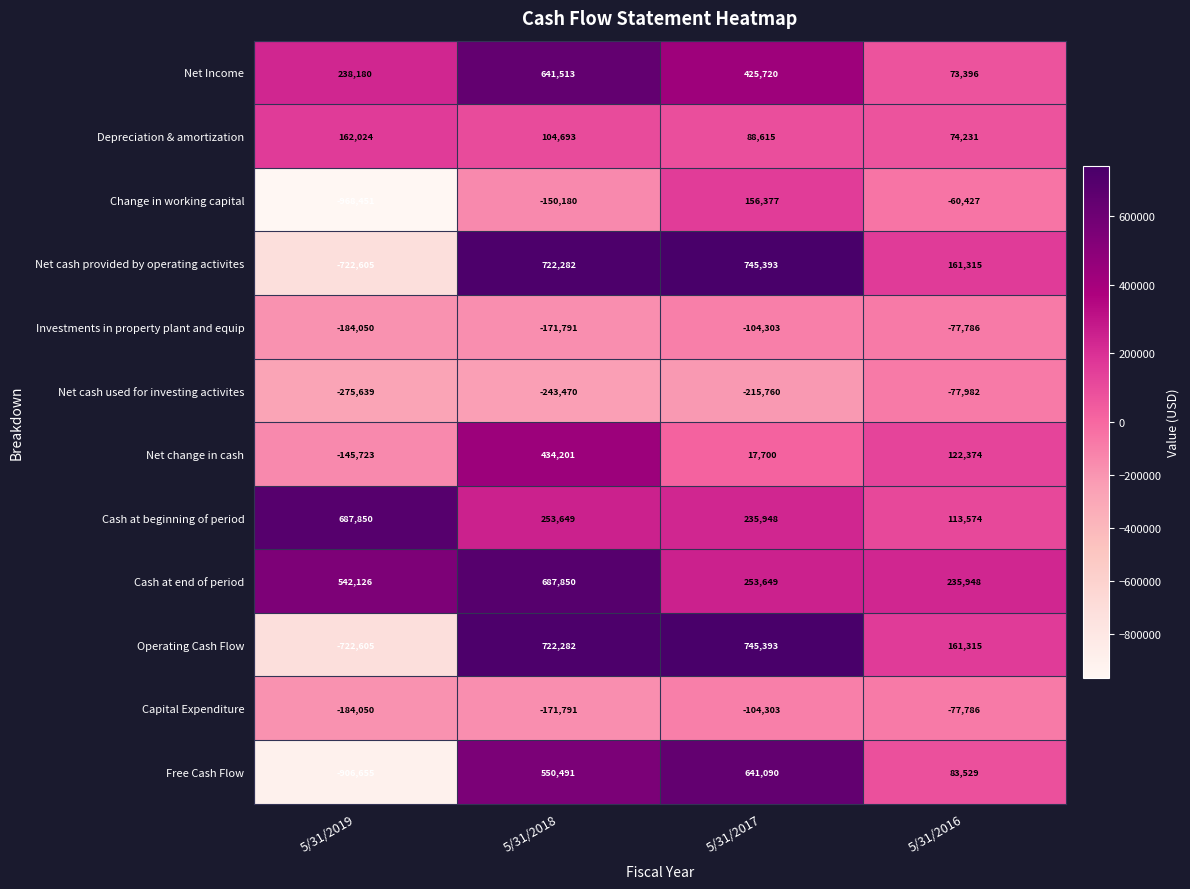

What value does the Net Income series have at 5/31/2018?

641513